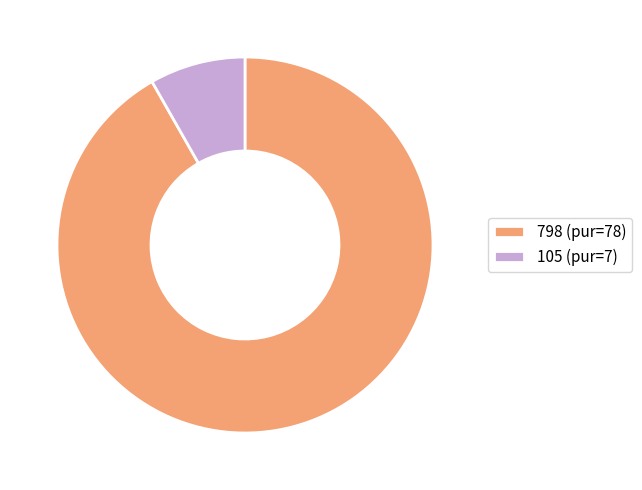

Rank the categories by value from highest to lowest.

798, 105